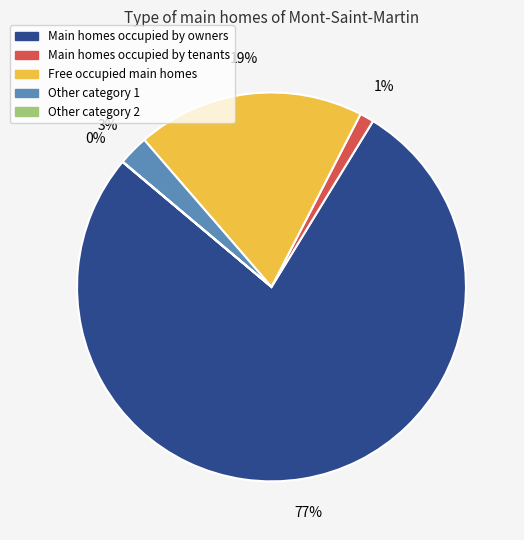

Which category has the biggest portion of the pie?

Main homes occupied by owners